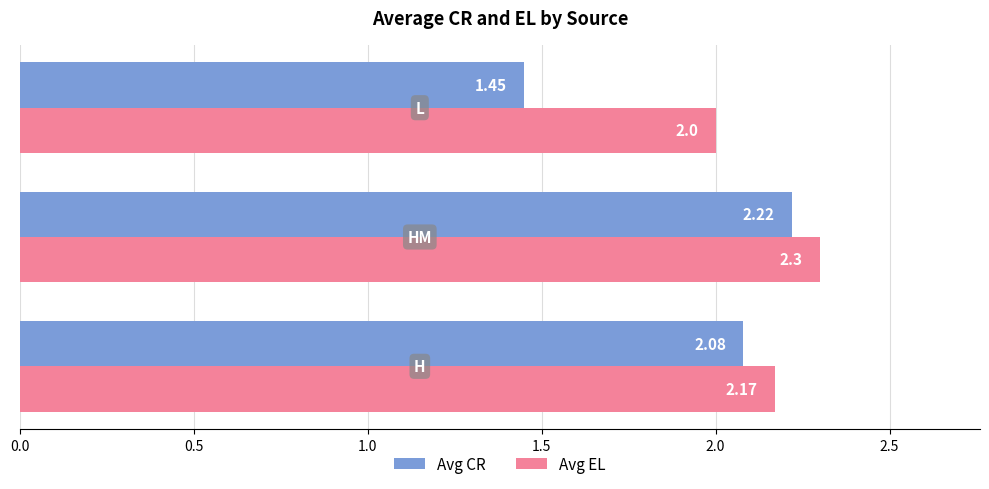

At how many categories does at least one series exceed 1?

3